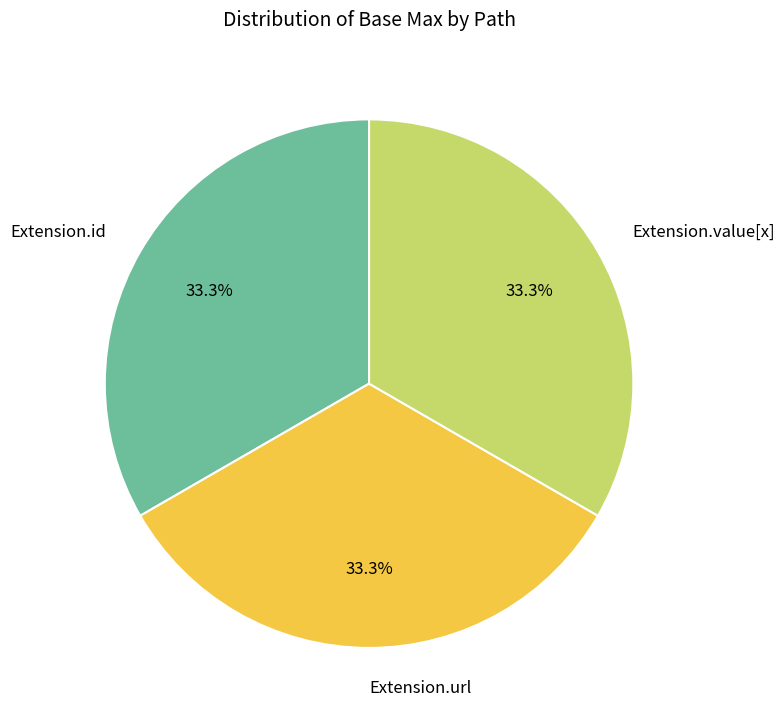

Is Extension.id the majority of the pie?

No